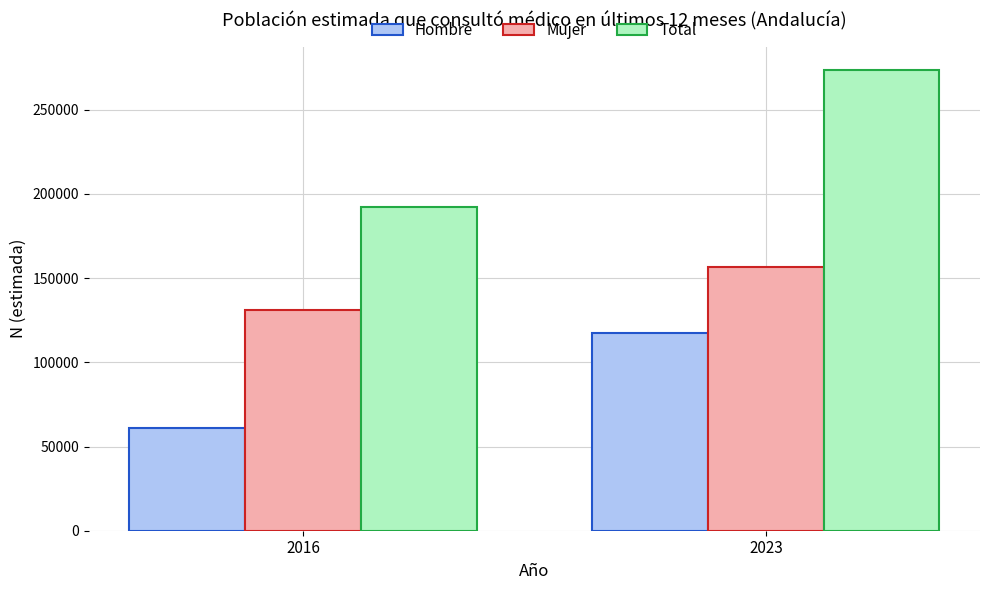

What is the sum of the Total values at 2016 and 2023?

465727